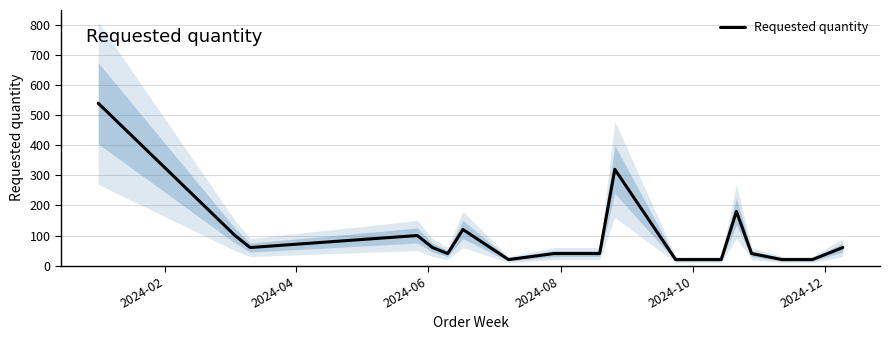

What is the minimum value shown in the chart?

20